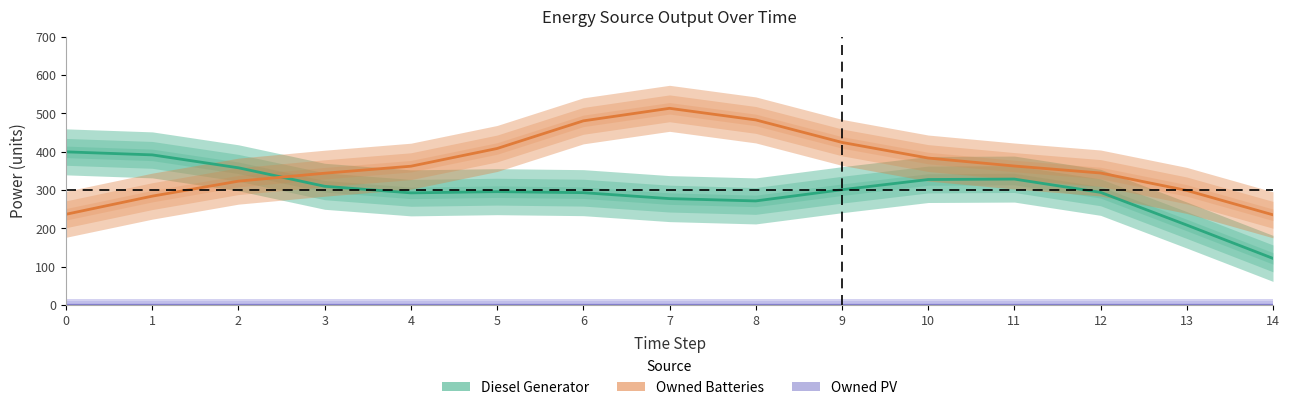

What is the maximum value for Diesel Generator?

399.3